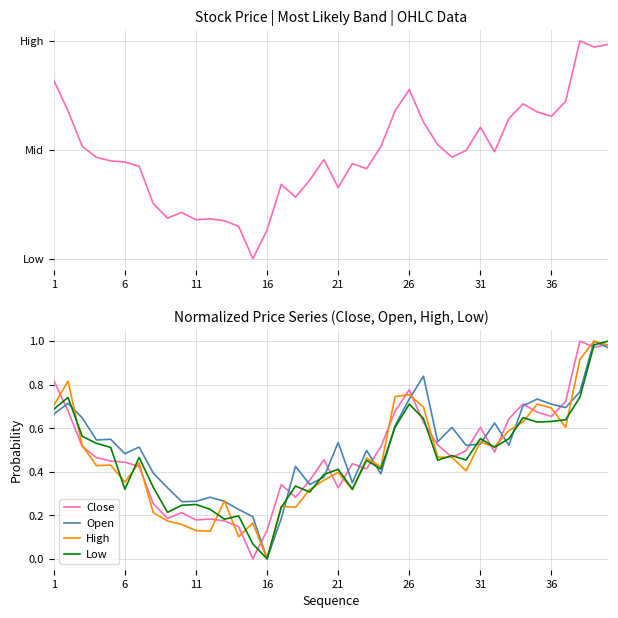

How many values in Open are above zero?

39